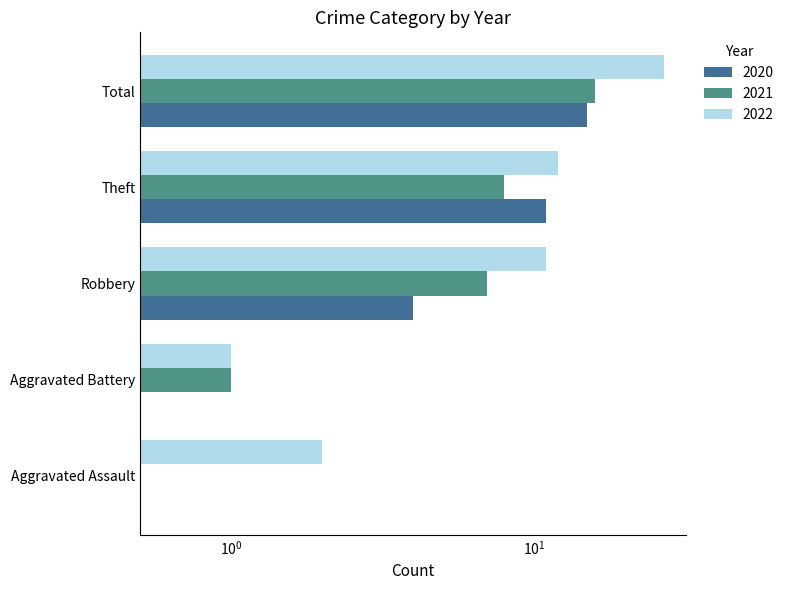

How many 2020 values are between 0 and 11?

4